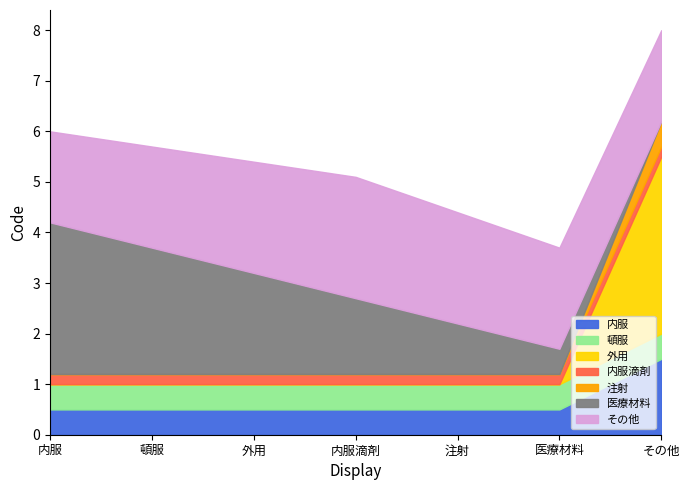

What is the total value across all series at 注射?

4.4